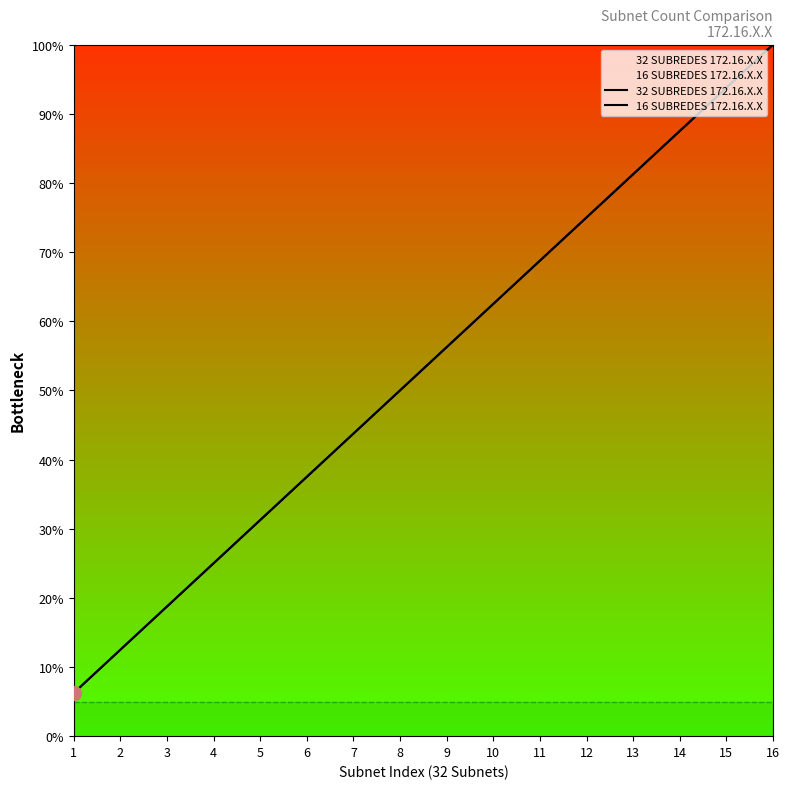

Does the chart have visible grid lines?

No